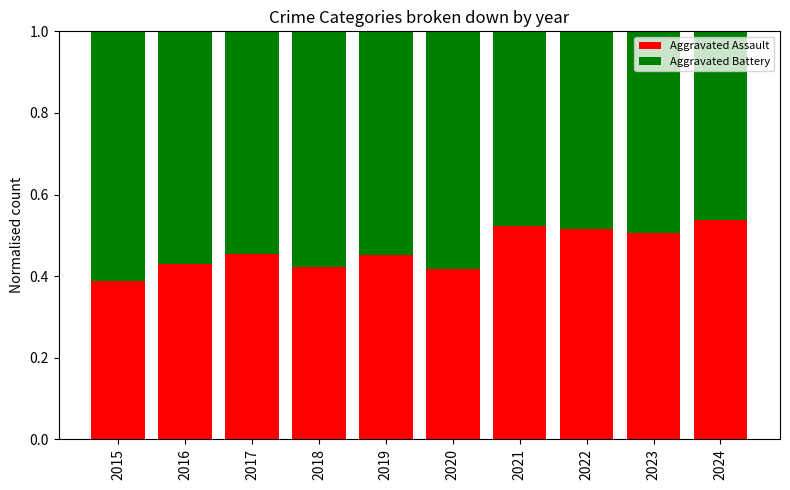

What is the difference between the second highest and minimum values in the Aggravated Assault series?

0.1